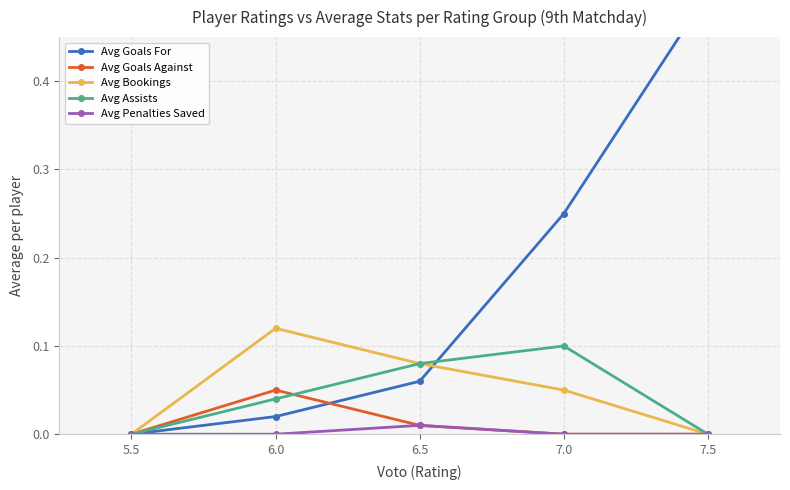

How many data points in Avg Goals Against are above 0?

2